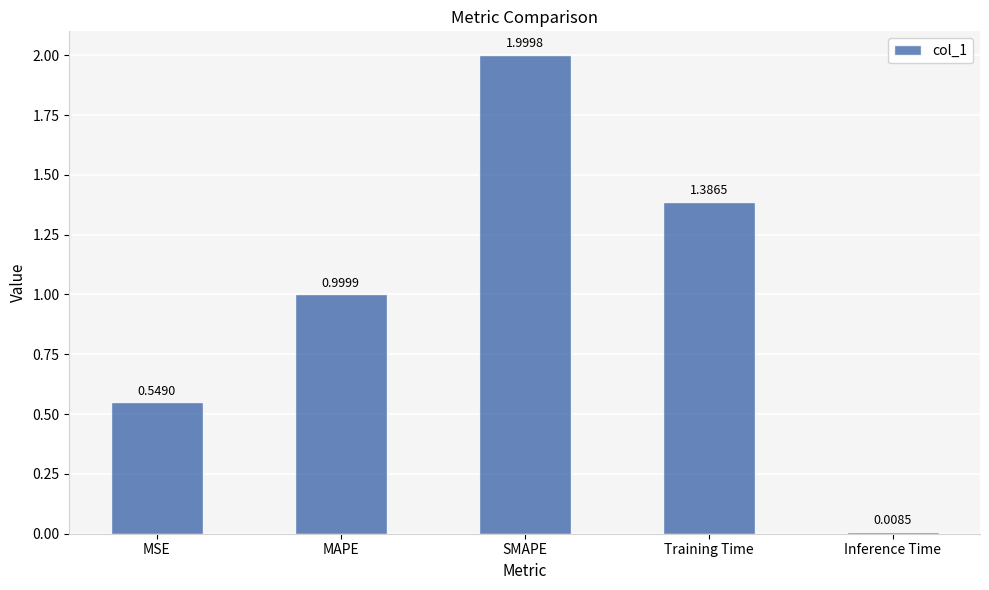

What is the maximum value shown in the chart?

2.0